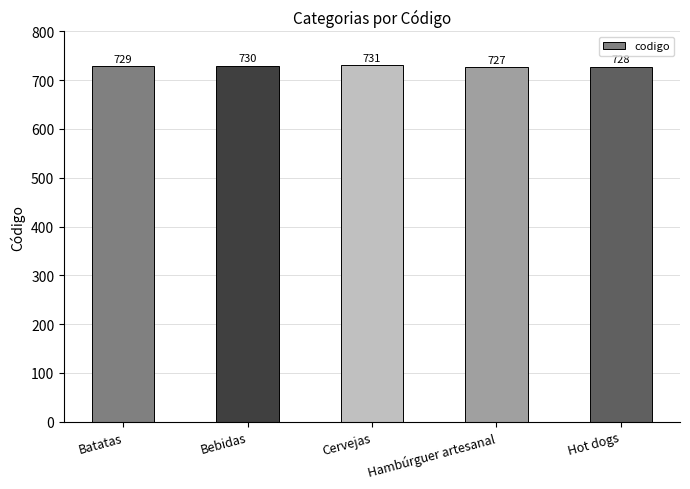

What is the difference between the maximum and minimum values?

4